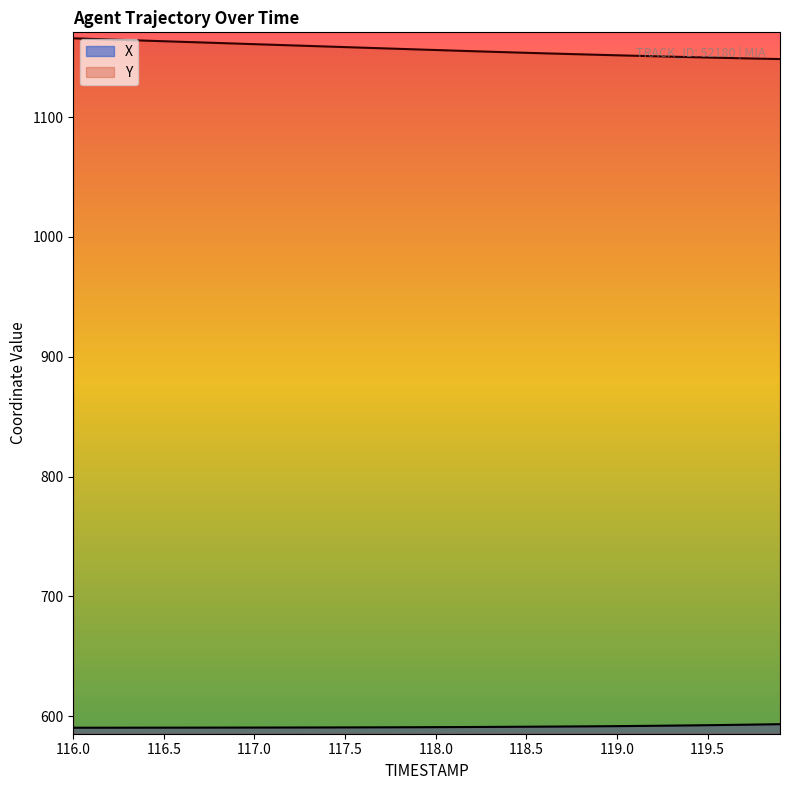

At which label is X closest to 591?

118.3